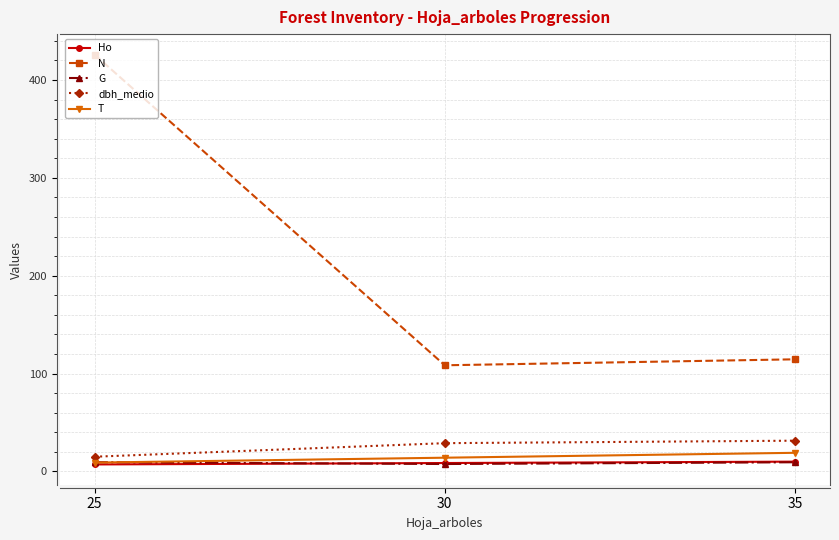

What is the value of the Ho point at the 2nd from the left?

8.6